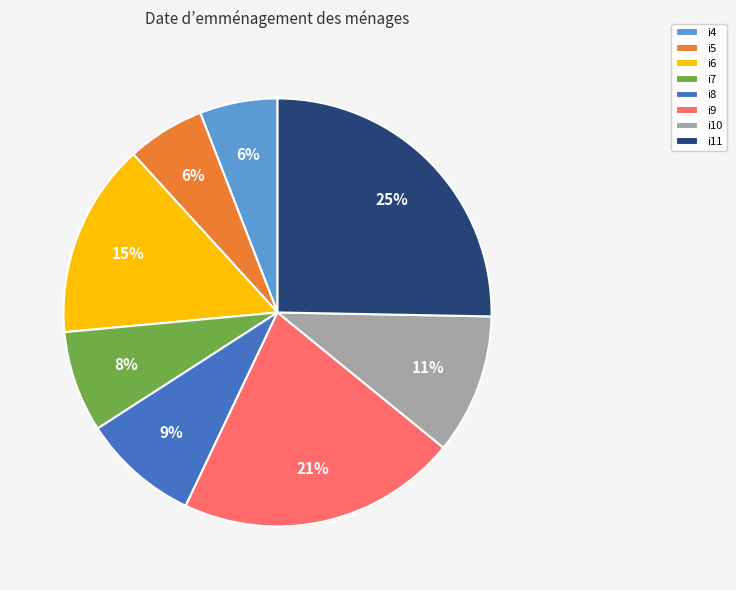

What percentage is the i9 slice, to the nearest percent?

21%